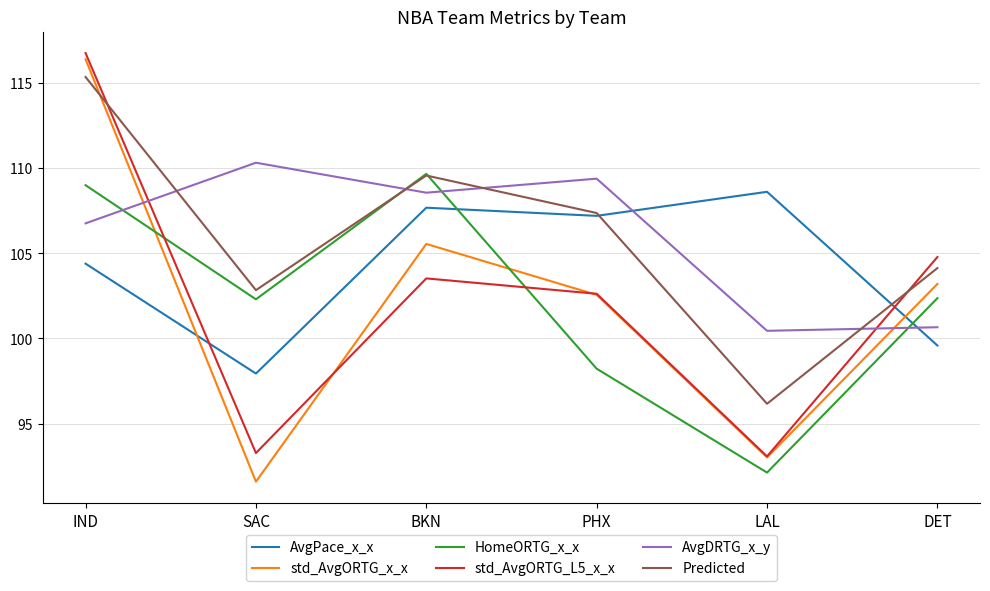

At which category is the sum across all series the highest?

IND